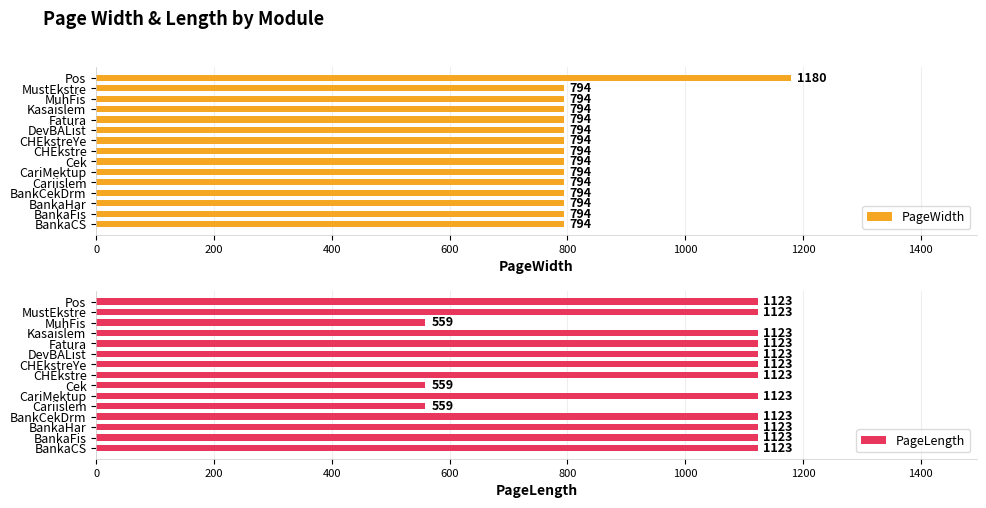

How many values in the PageLength series are below 1123?

3